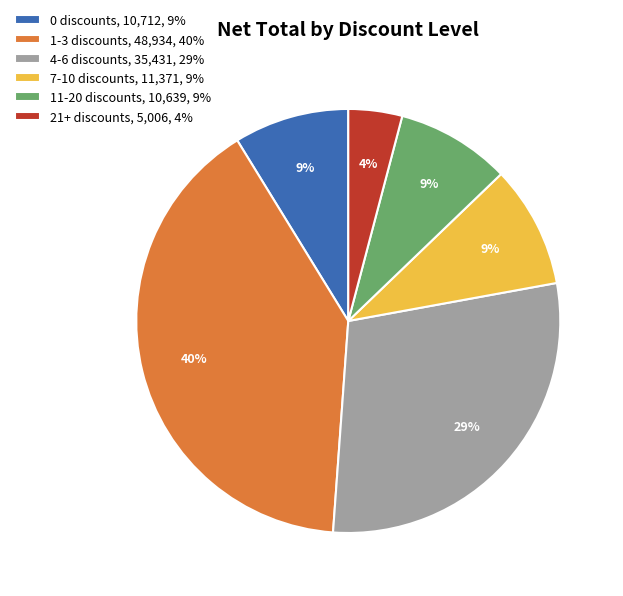

Is there any slice that represents more than half of the pie?

No